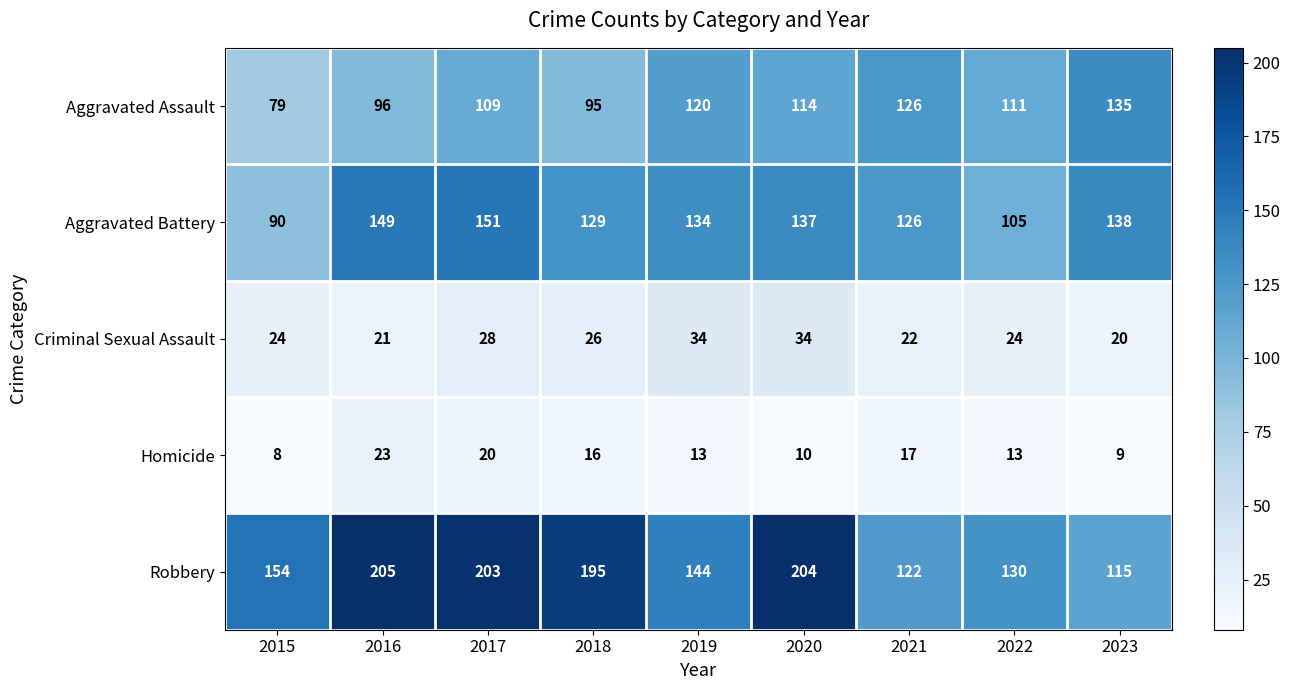

At which label is Aggravated Assault closest to 107?

2017